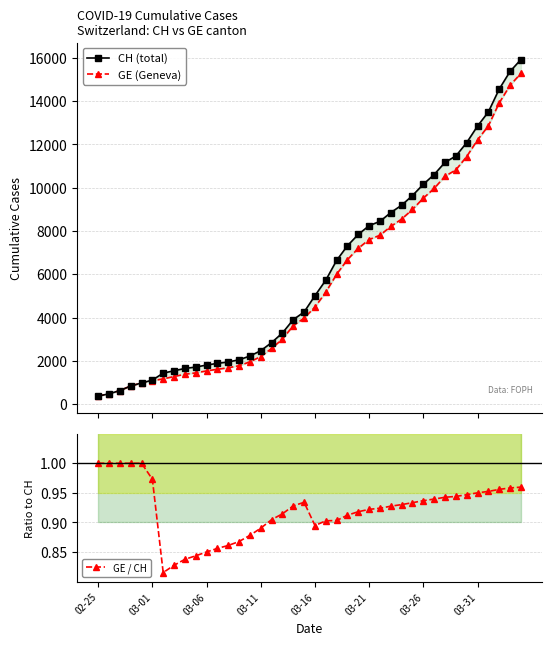

Which category has the lowest value in the GE (Geneva) series?

02-25